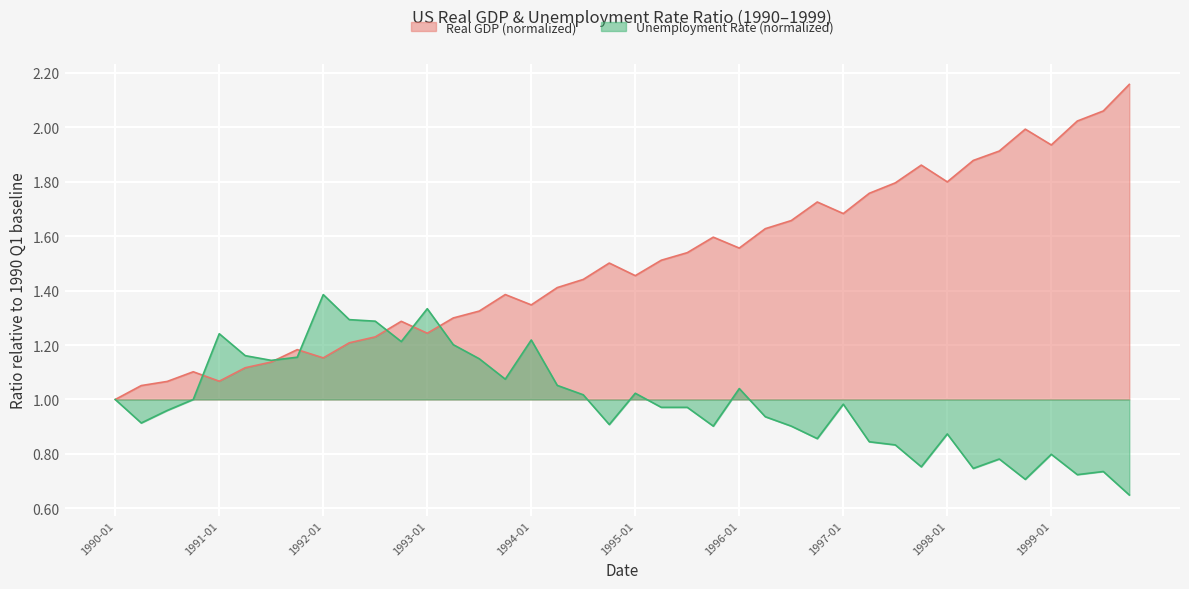

What is the value of the REAL_GDP point at the 9th from the left?

1.2